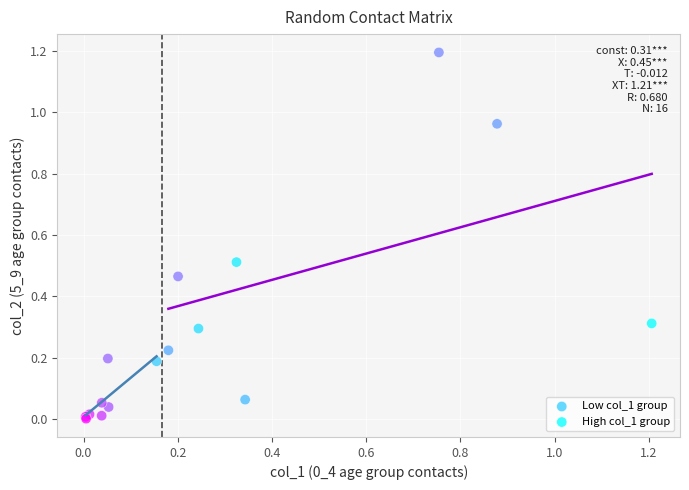

What are all the series names shown in the legend?

Low col_1 group, High col_1 group